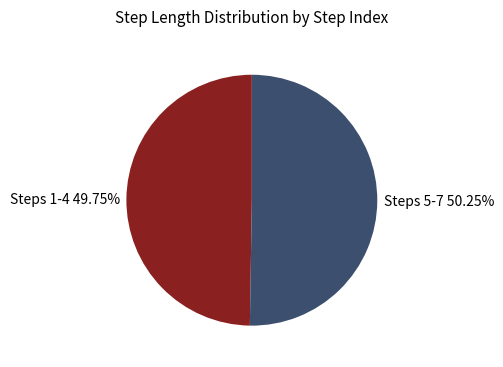

Does Steps 5-7 50.25% account for over 50% of the chart?

Yes